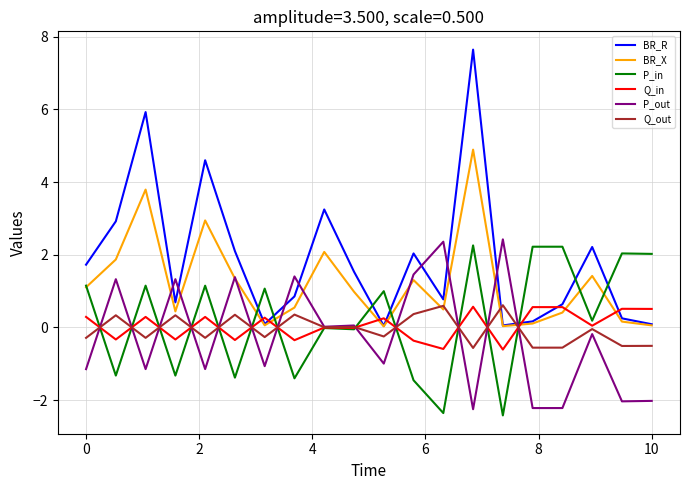

Which series has the widest spread of values?

BR_R